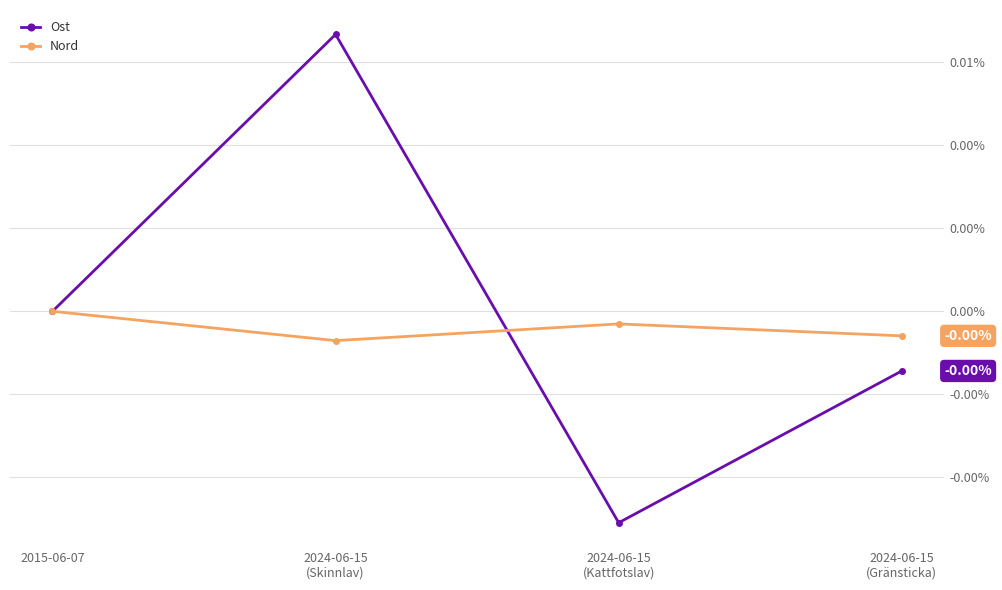

What is the label of the 2nd point from the left?

2024-06-15
(Skinnlav)